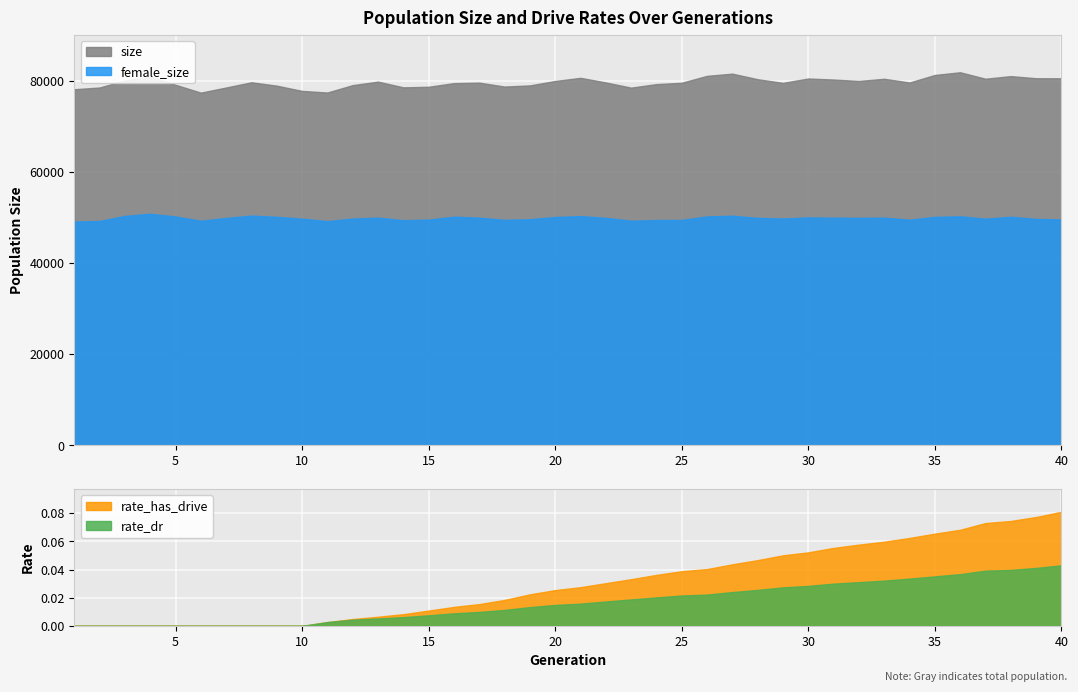

The size series shows 77775.0 at 10. True or false?

True